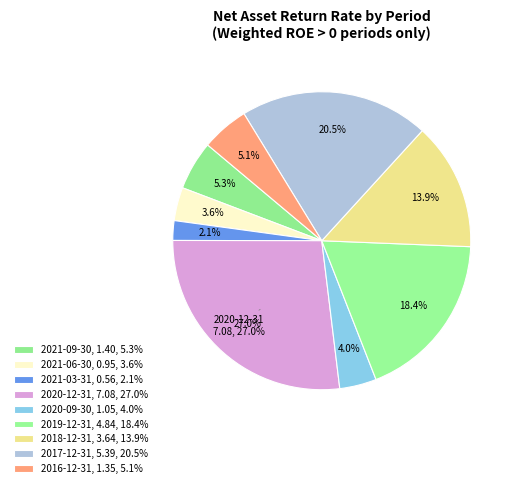

Does 2019-12-31 account for over 50% of the chart?

No